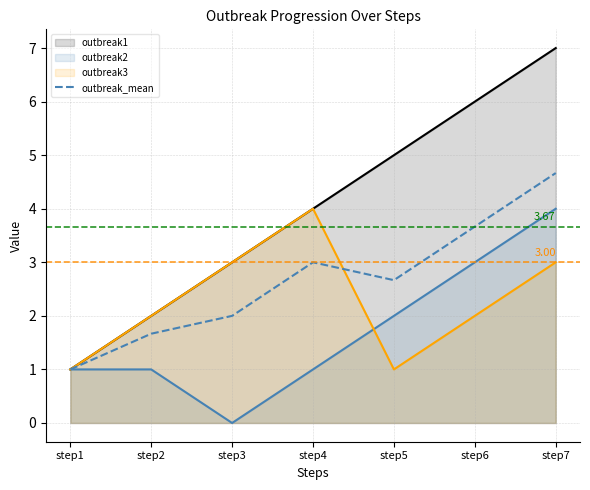

True or false: outbreak3 and outbreak1 cross at least once.

False